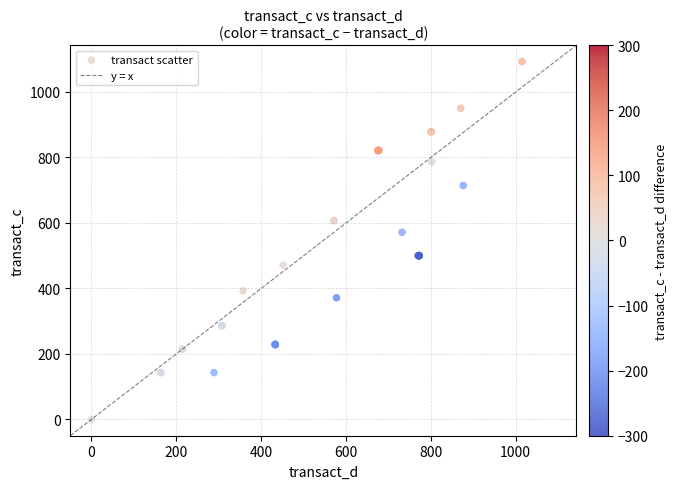

What Y value in the scatter plot is closest to 546?

571.4